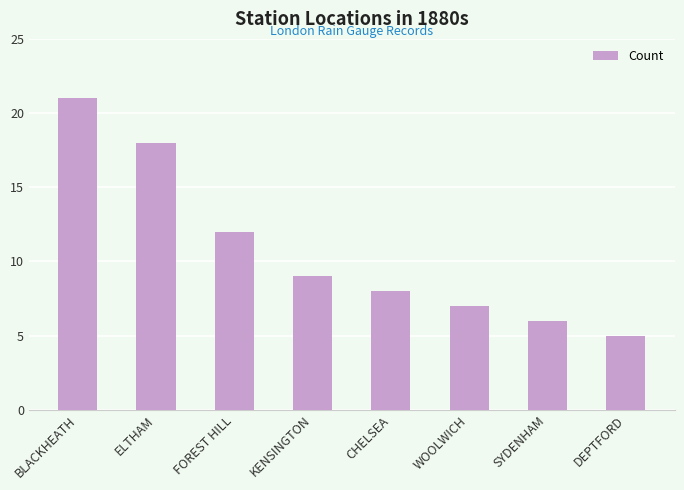

At which category does the chart reach its minimum across all series?

DEPTFORD